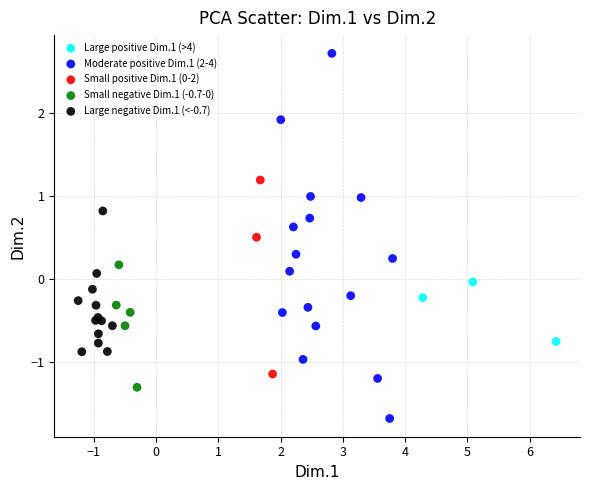

Which series reaches the maximum Y coordinate?

Moderate positive Dim.1 (2-4)